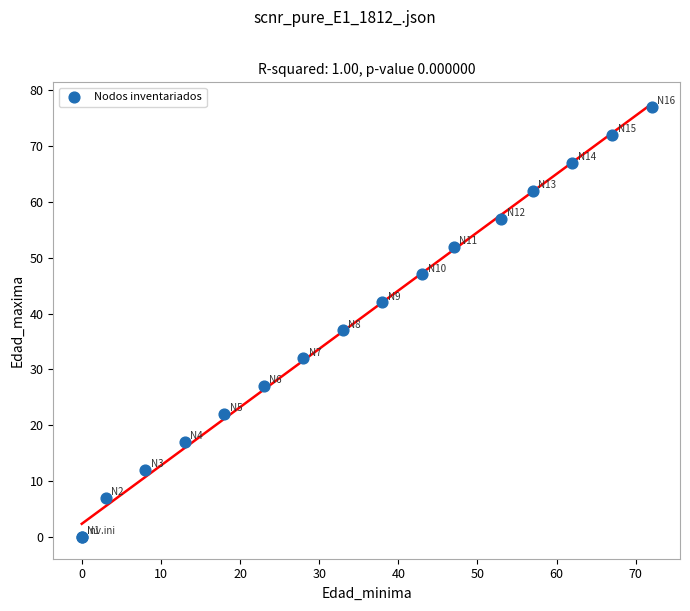

What Y value in the scatter plot is closest to 38?

37